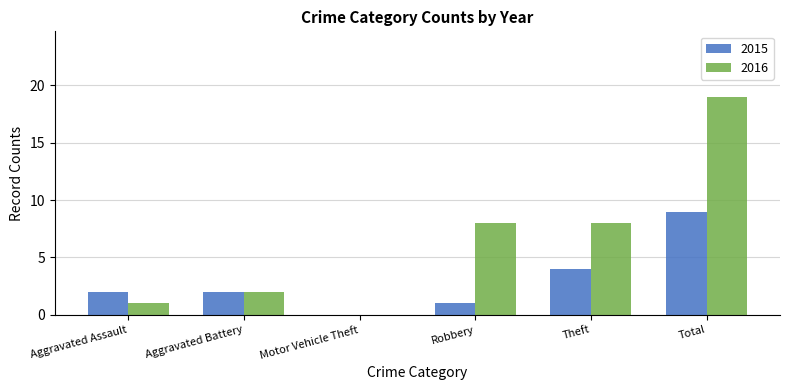

Which series changed the most between Aggravated Battery and Robbery?

2016